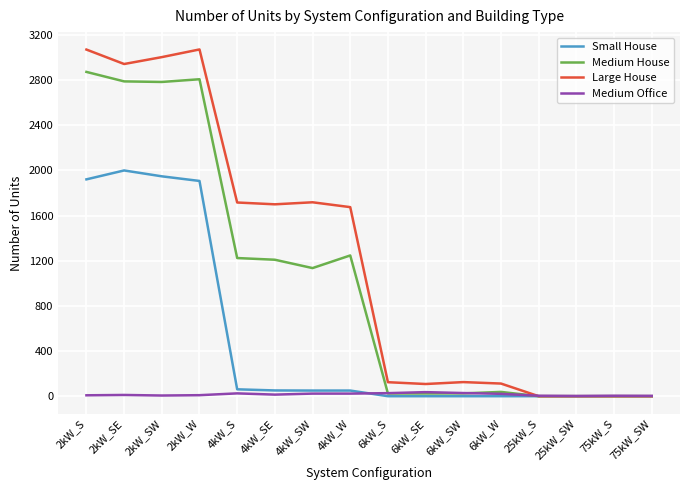

What is the maximum value shown in the chart?

3072